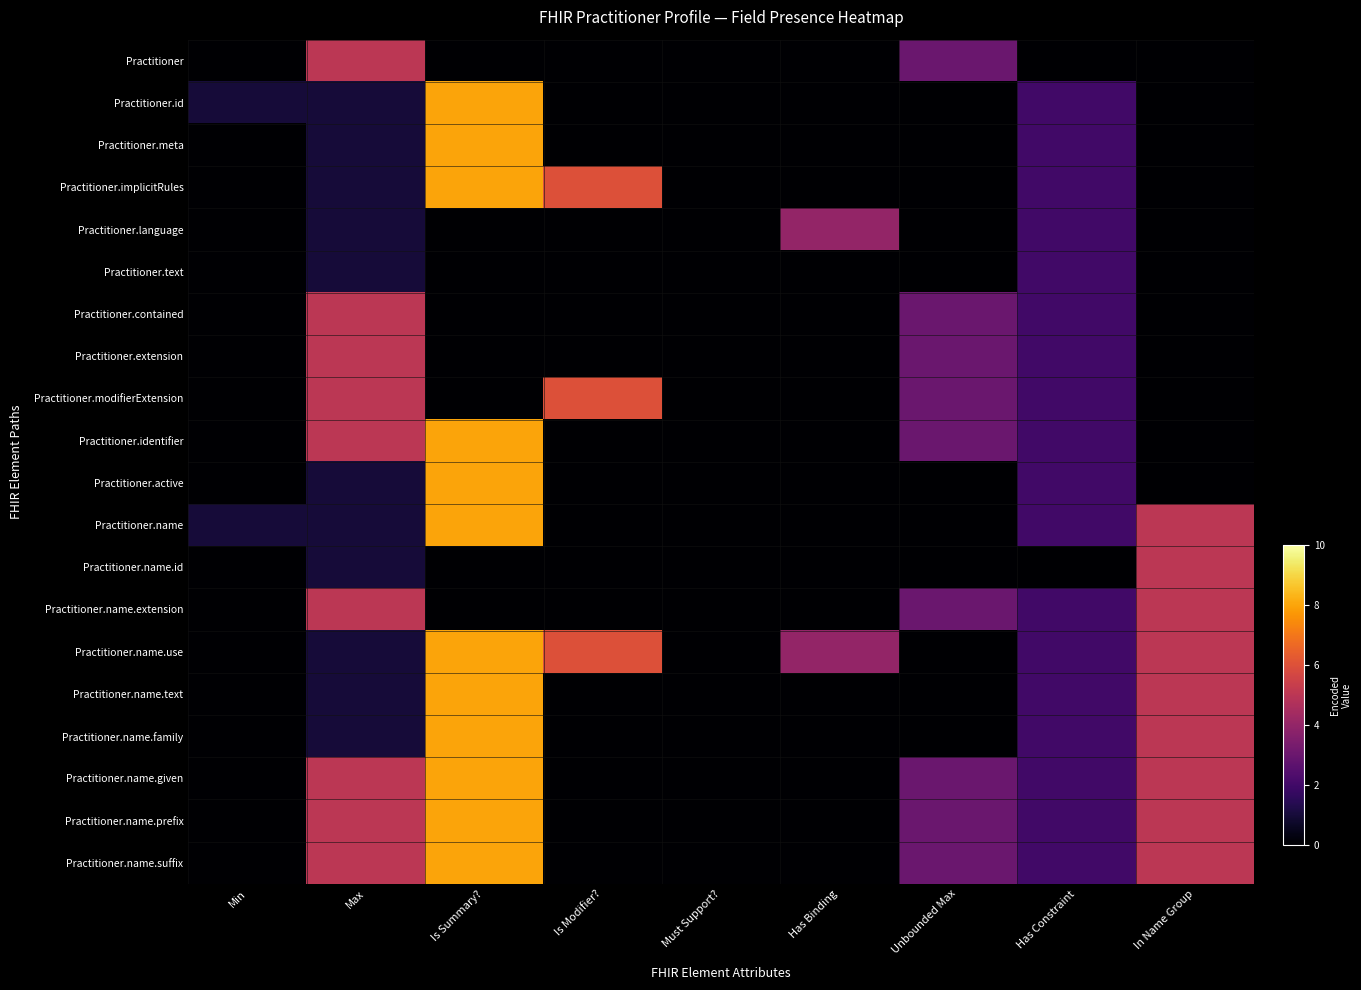

Between Must Support? and Max, which is larger?

Max